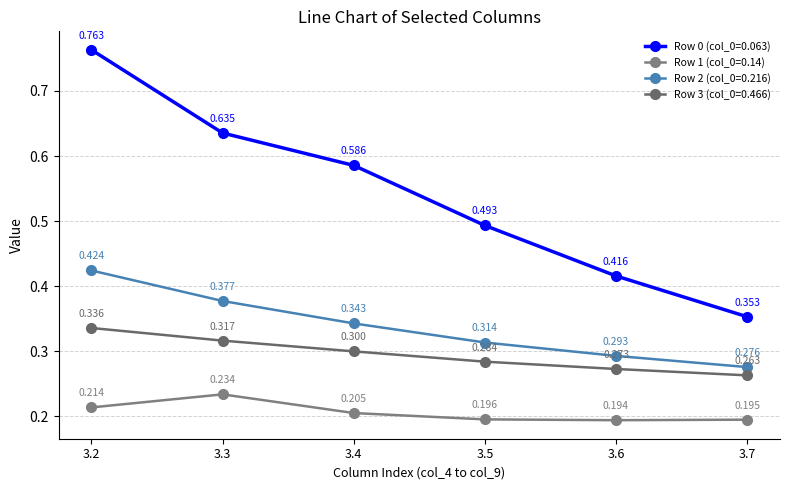

The Row 1 (col_0=0.14) series shows 0.4 at 3.3. True or false?

False